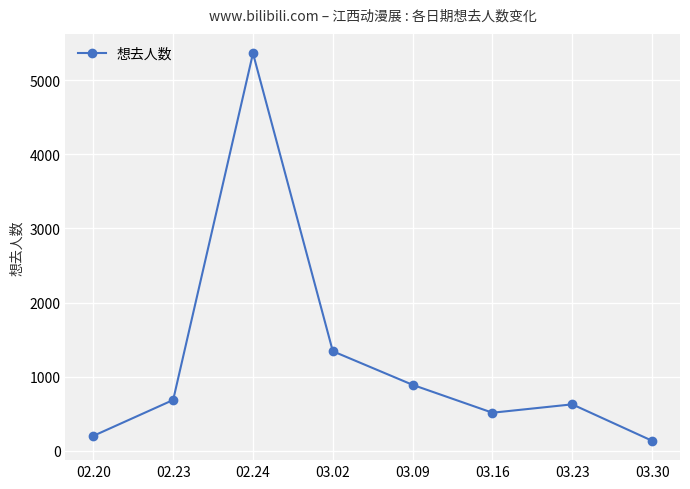

The value at 03.23 is 628. True or false?

True